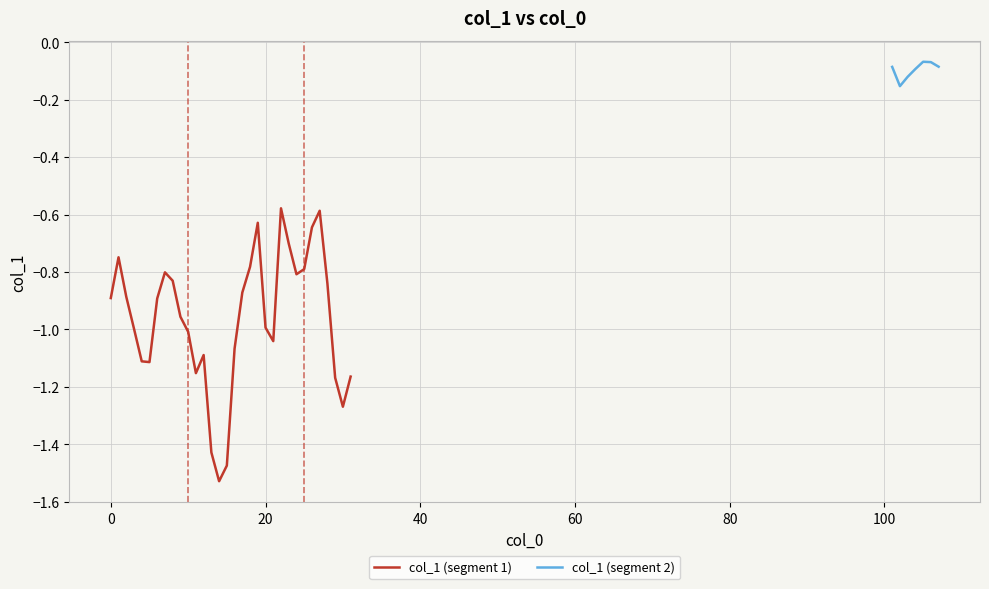

List the labels in order of value, smallest first.

14, 15, 13, 30, 29, 31, 11, 5, 4, 12, 16, 21, 10, 3, 20, 9, 6, 0, 2, 17, 28, 8, 24, 7, 25, 18, 1, 23, 26, 19, 27, 22, 102, 103, 104, 101, 107, 106, 105